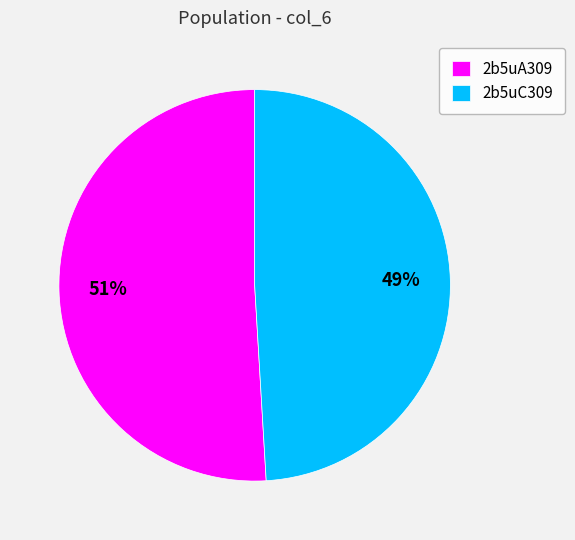

How many slices are in this pie chart?

2